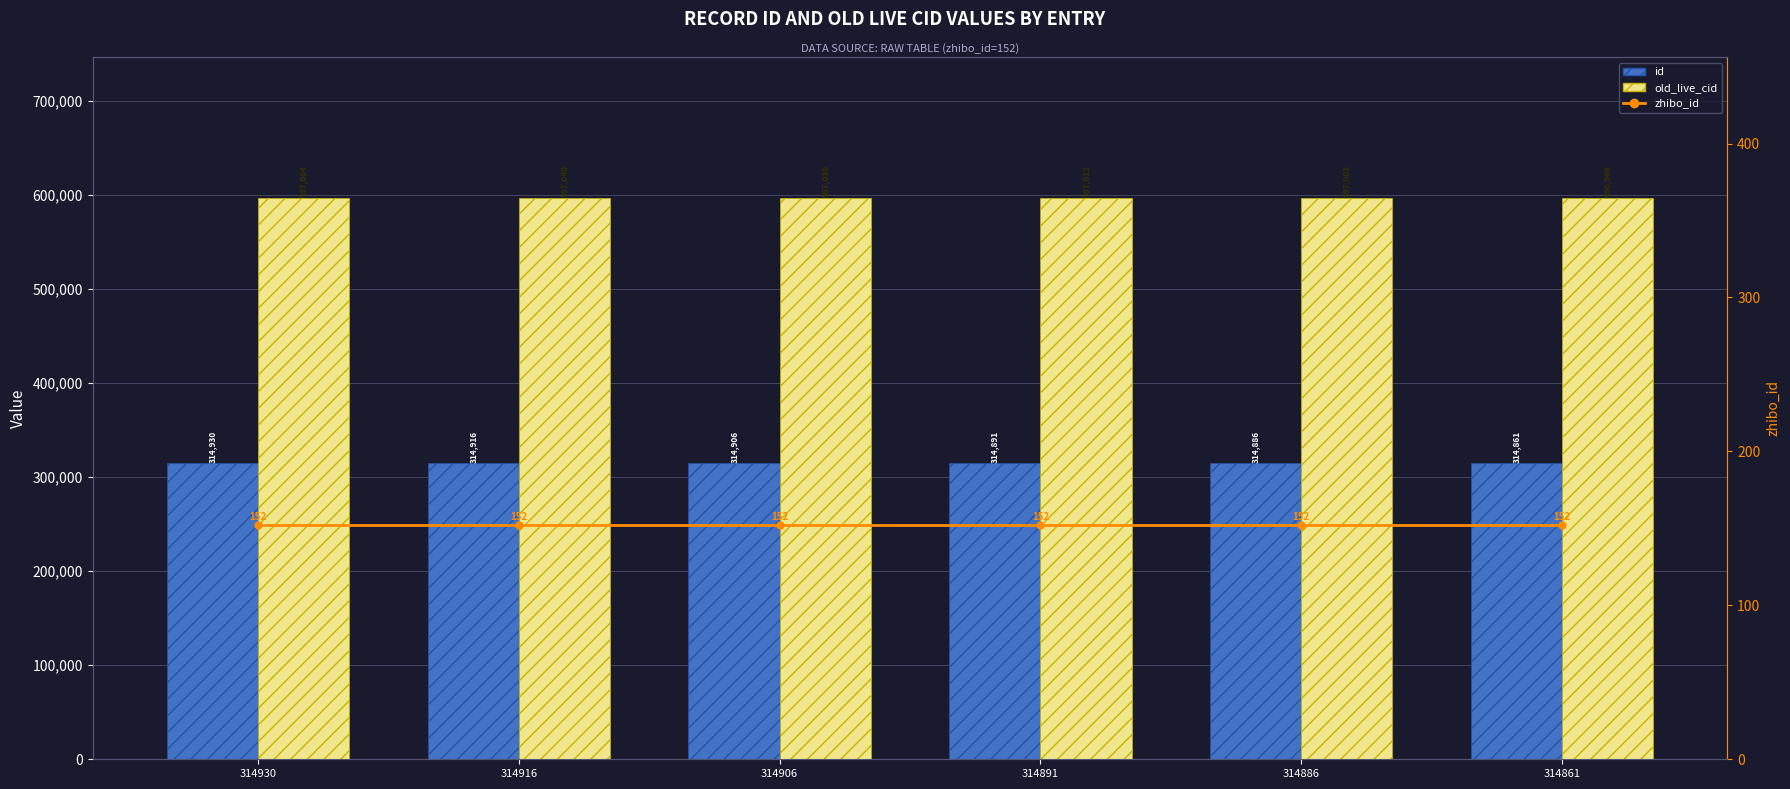

True or false: old_live_cid has a value of 597040 at 314916.

True